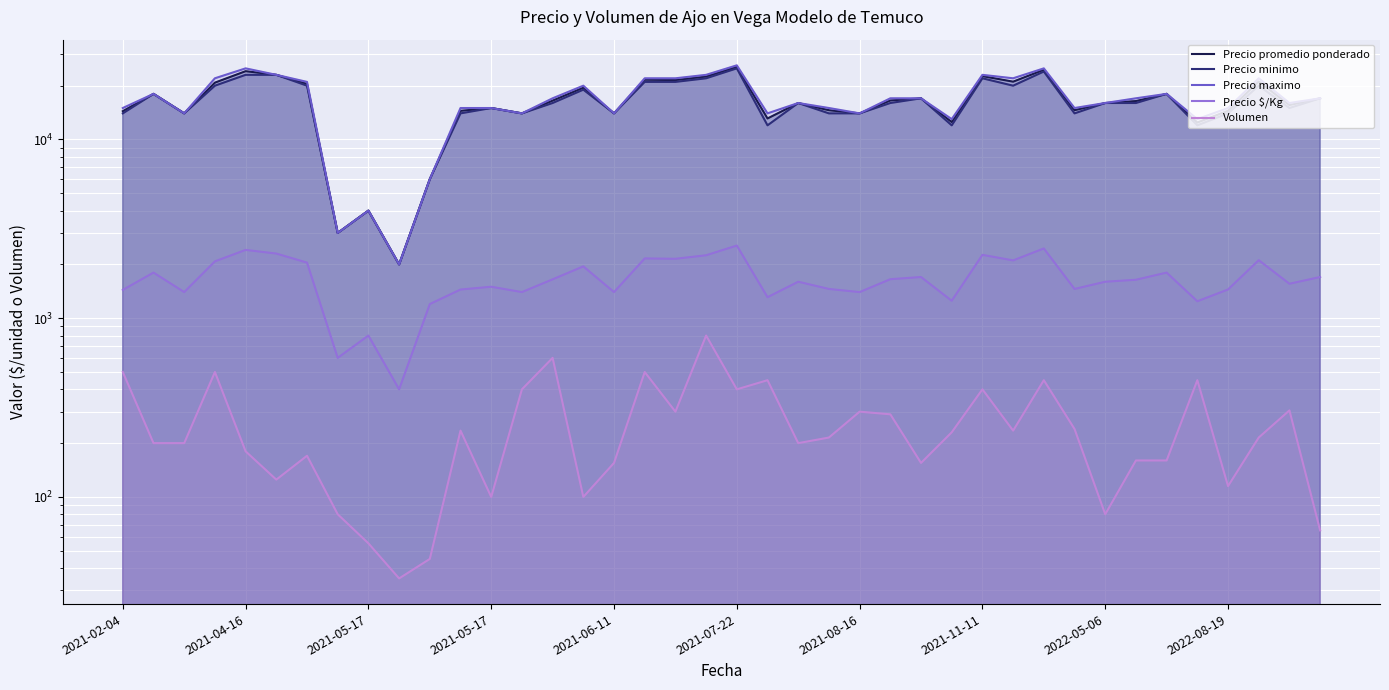

How many distinct data groups are displayed?

5